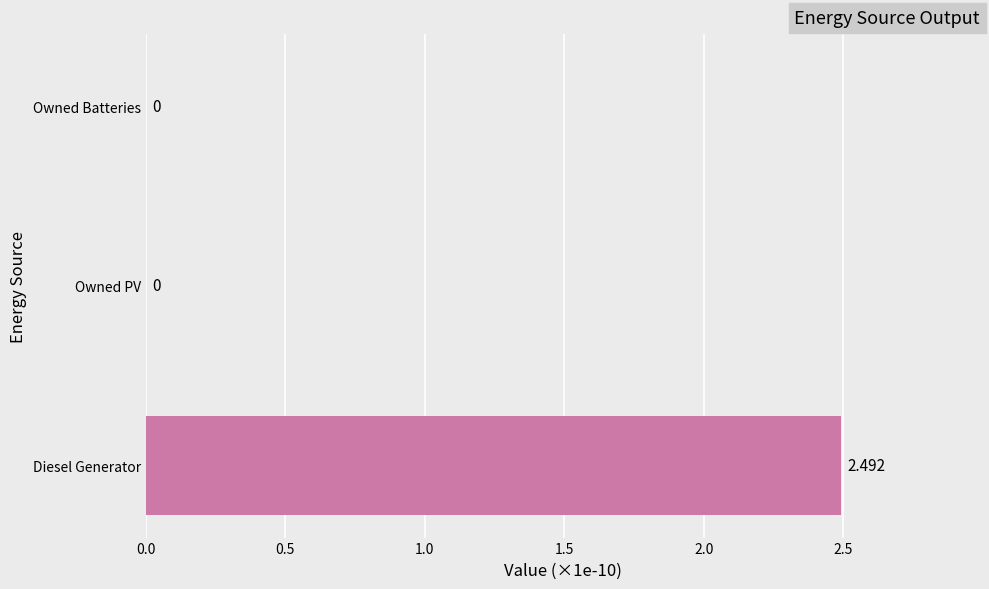

At which category does the chart reach its peak across all series?

Diesel Generator